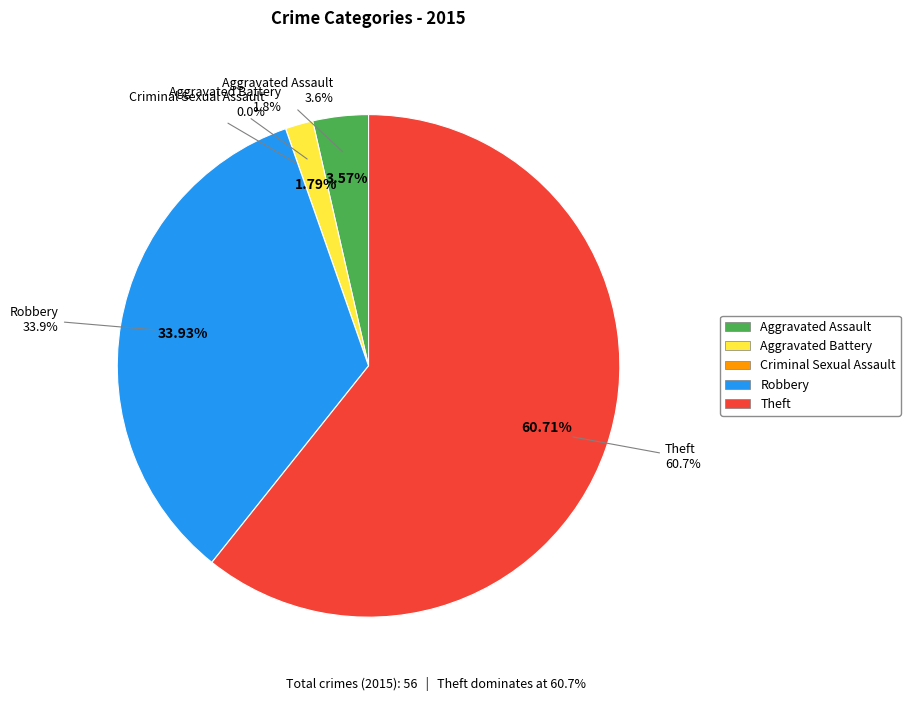

Which category has the biggest portion of the pie?

Theft